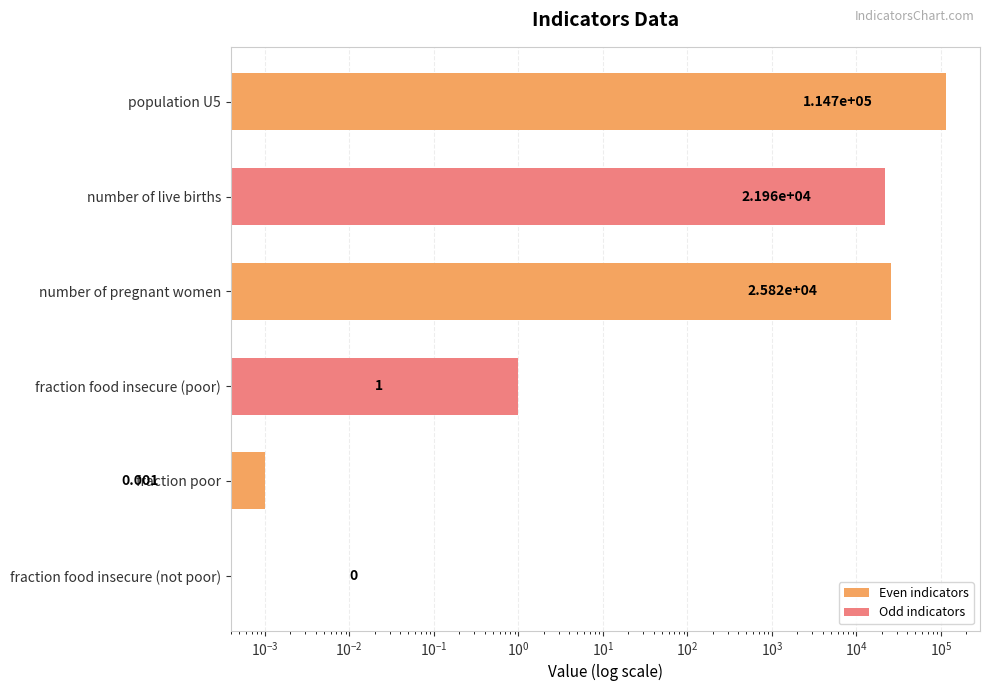

Which series has the widest spread of values?

Even indicators